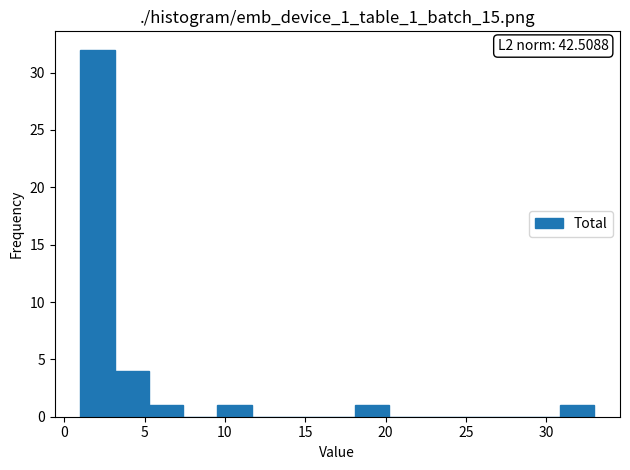

Which range on the x-axis has the tallest bar?

1.0 to 3.0